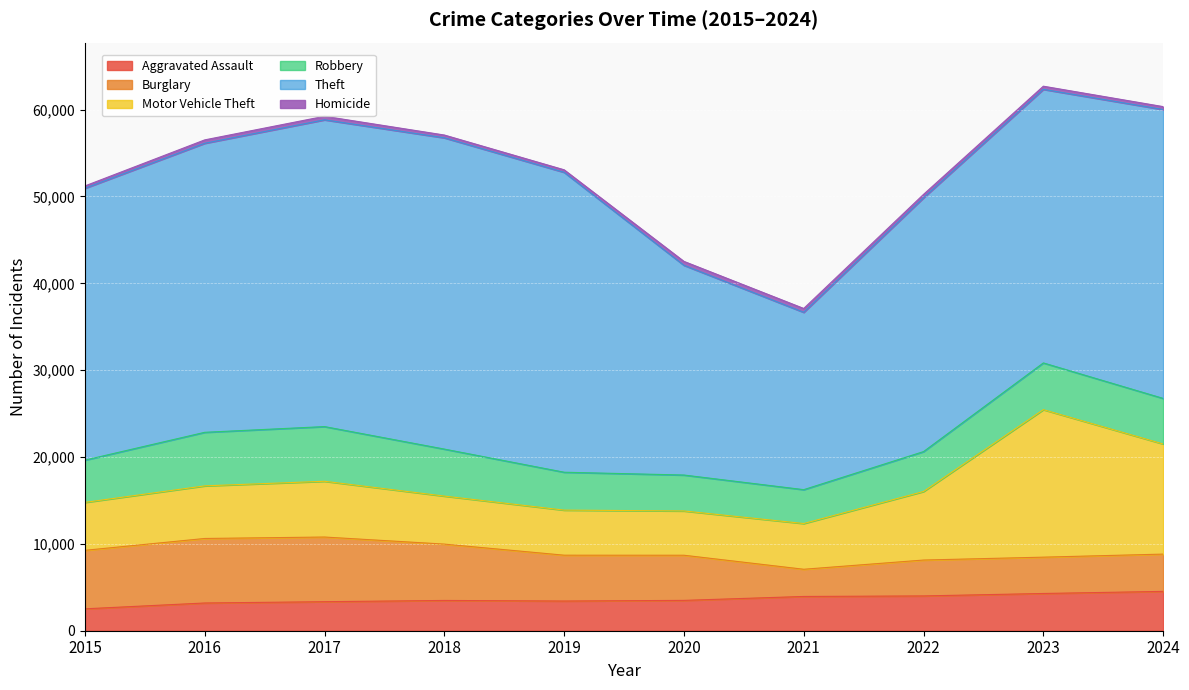

Where is Theft nearest to the value 28130?

2022